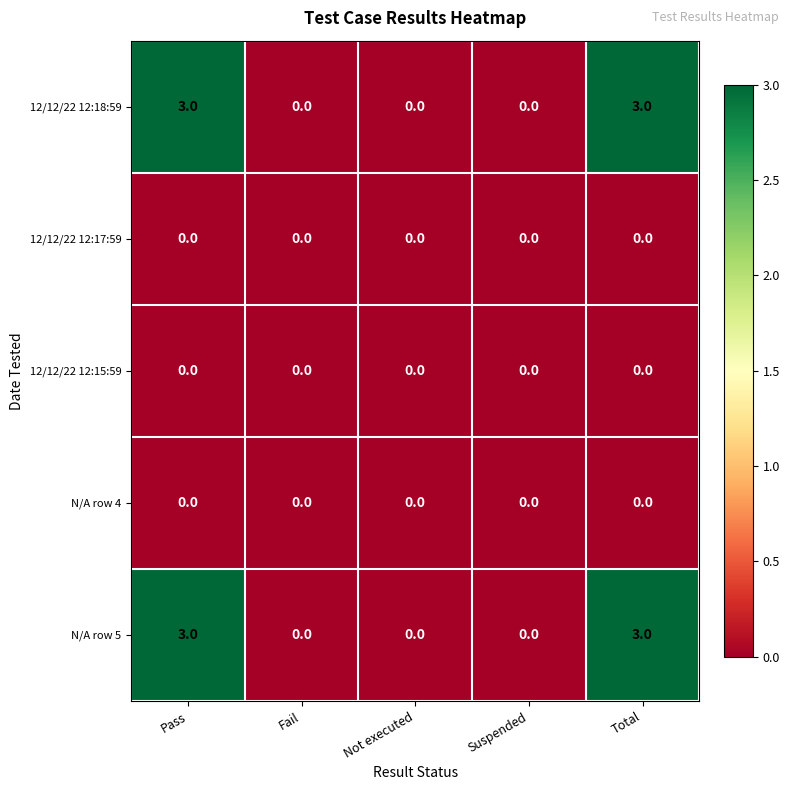

How many 12/12/22 12:18:59 values are between 0 and 3?

5